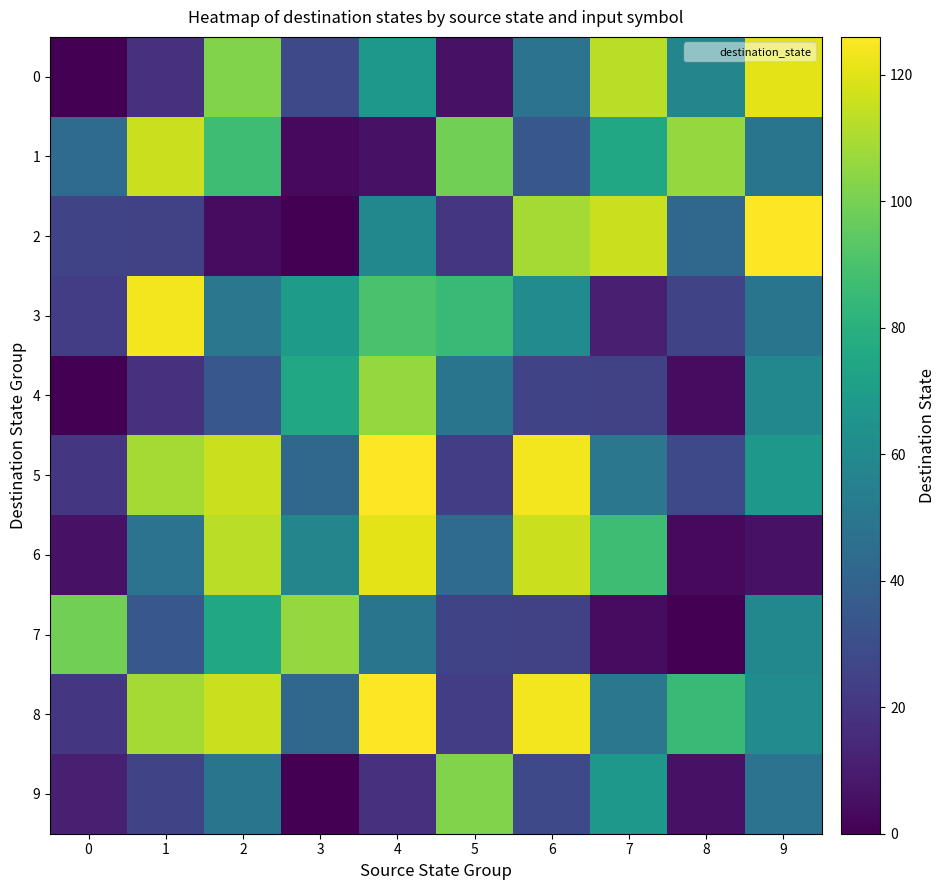

Reading left to right, extract all data points from this chart.

0: 0=0	1=18	2=102	3=28	4=67	5=6	6=48	7=113	8=58	9=121
1: 0=44	1=116	2=87	3=3	4=6	5=99	6=34	7=75	8=106	9=49
2: 0=26	1=25	2=4	3=0	4=59	5=20	6=109	7=116	8=42	9=126
3: 0=23	1=124	2=50	3=69	4=90	5=85	6=61	7=11	8=26	9=49
4: 0=0	1=18	2=34	3=75	4=106	5=49	6=26	7=25	8=4	9=59
5: 0=20	1=109	2=116	3=42	4=126	5=23	6=124	7=50	8=28	9=67
6: 0=6	1=48	2=113	3=58	4=121	5=44	6=116	7=87	8=3	9=6
7: 0=99	1=34	2=75	3=106	4=49	5=26	6=25	7=4	8=0	9=59
8: 0=20	1=109	2=116	3=42	4=126	5=23	6=124	7=50	8=85	9=61
9: 0=11	1=26	2=49	3=0	4=18	5=102	6=28	7=67	8=6	9=48